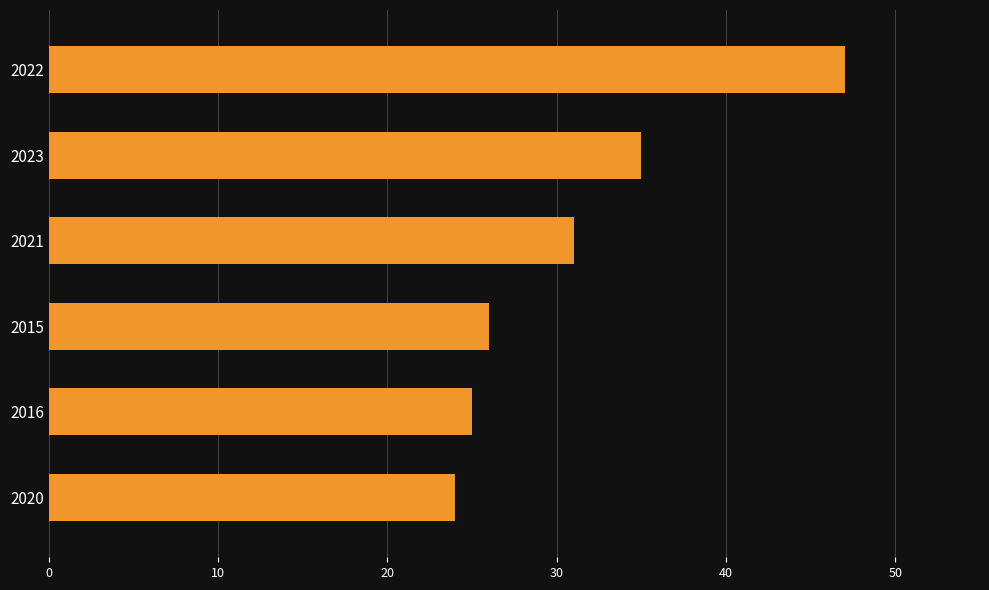

Does the chart contain stacked bars?

No